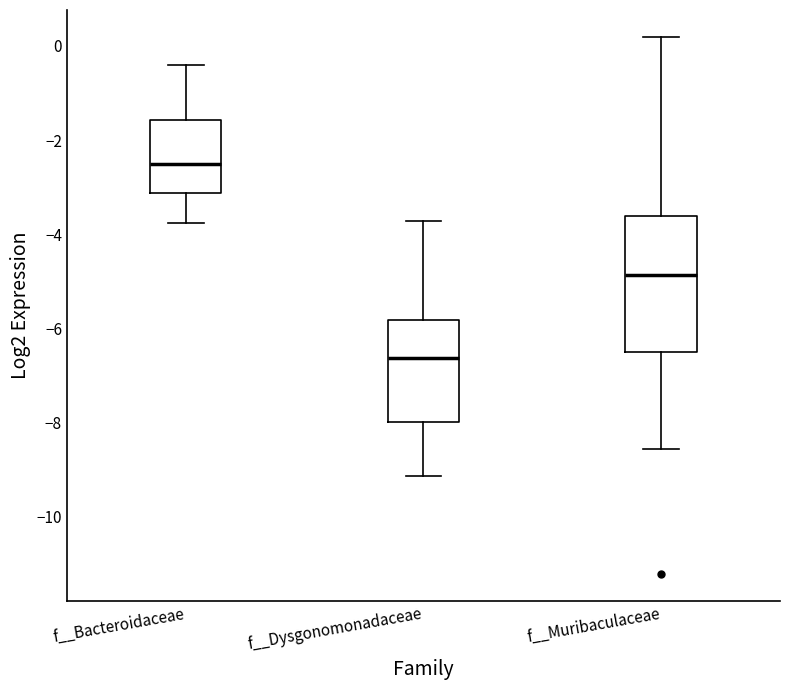

Which box has the lowest median line?

f__Dysgonomonadaceae